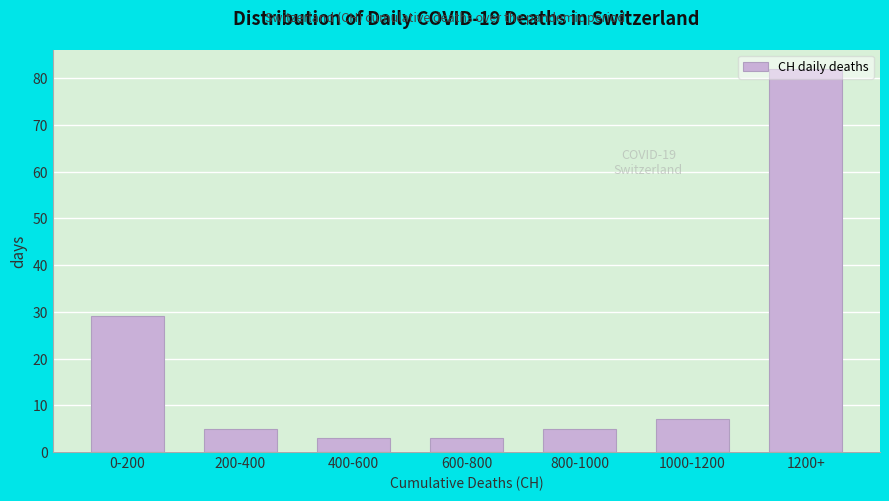

Where is the data nearest to the value 42?

0-200